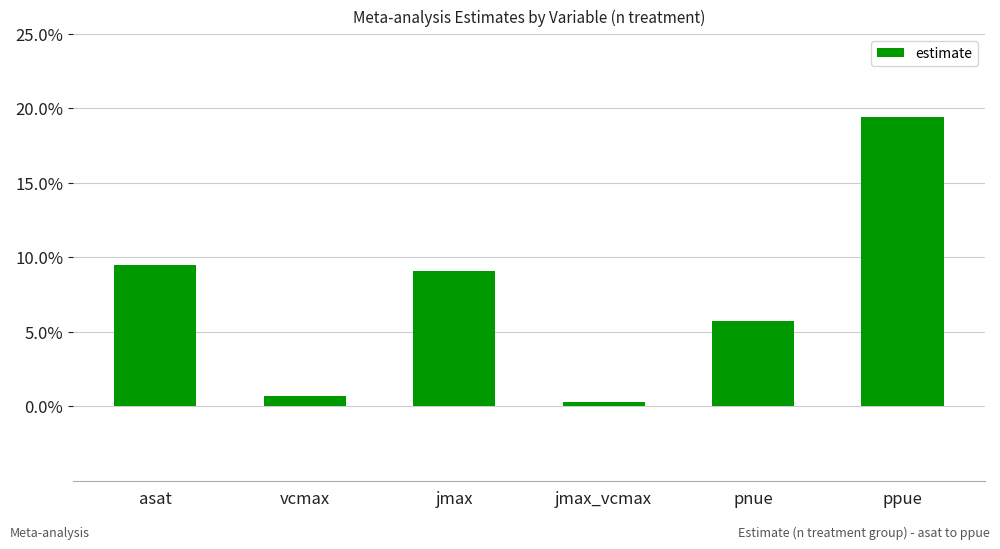

What is the approximate value at pnue?

0.1